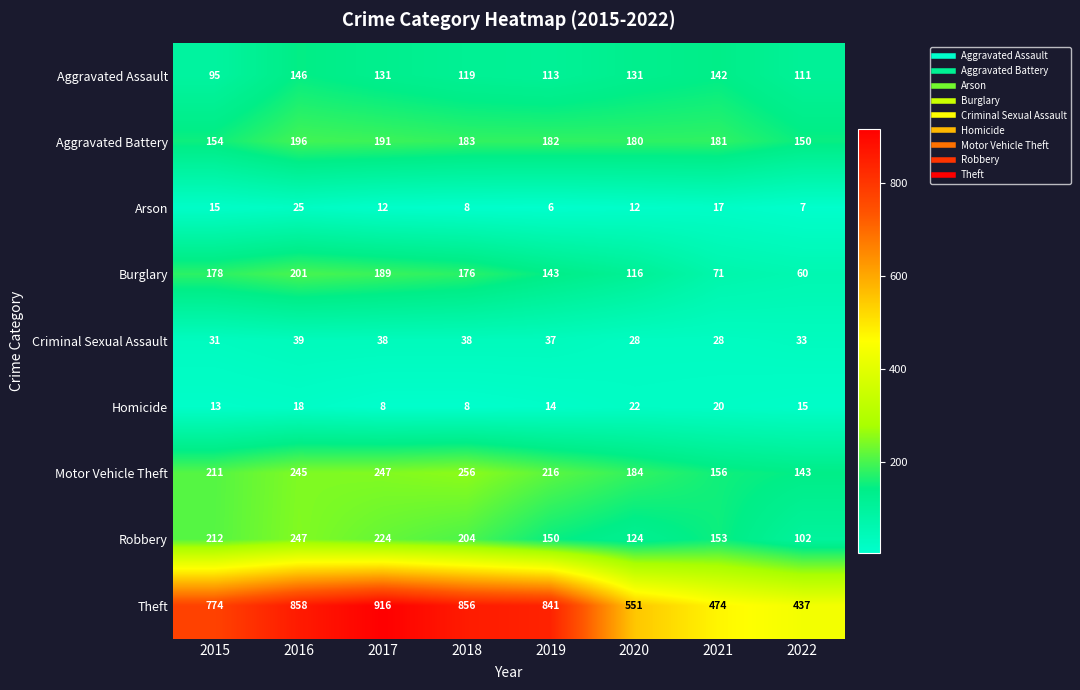

What is the difference between the highest and lowest values at 2019?

835